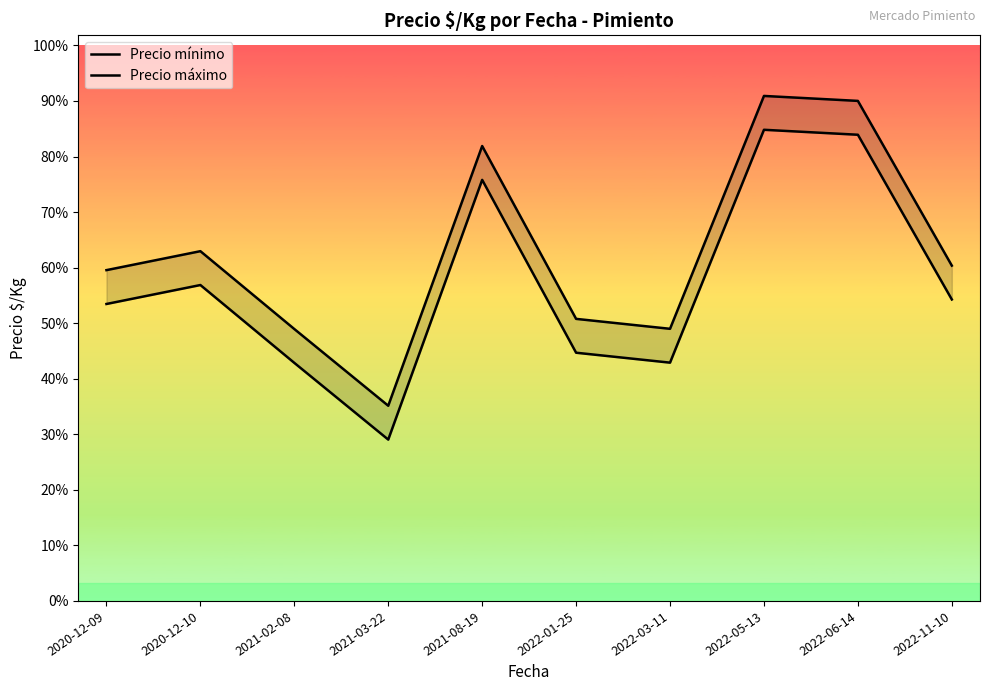

Count the number of data series in this chart.

2